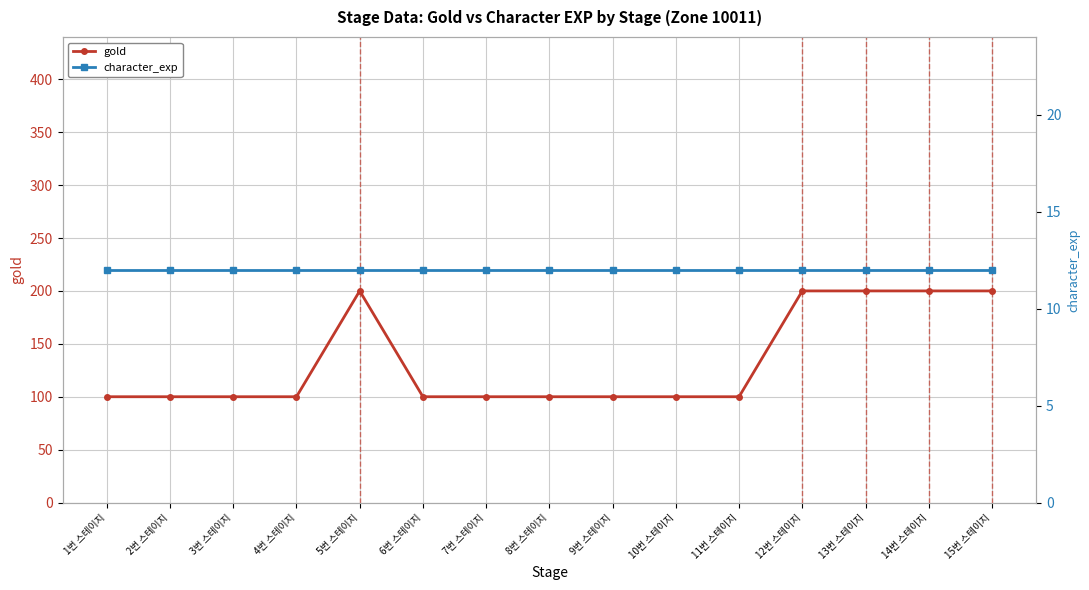

What is the spread (max minus min) of values at 13번 스테이지?

188